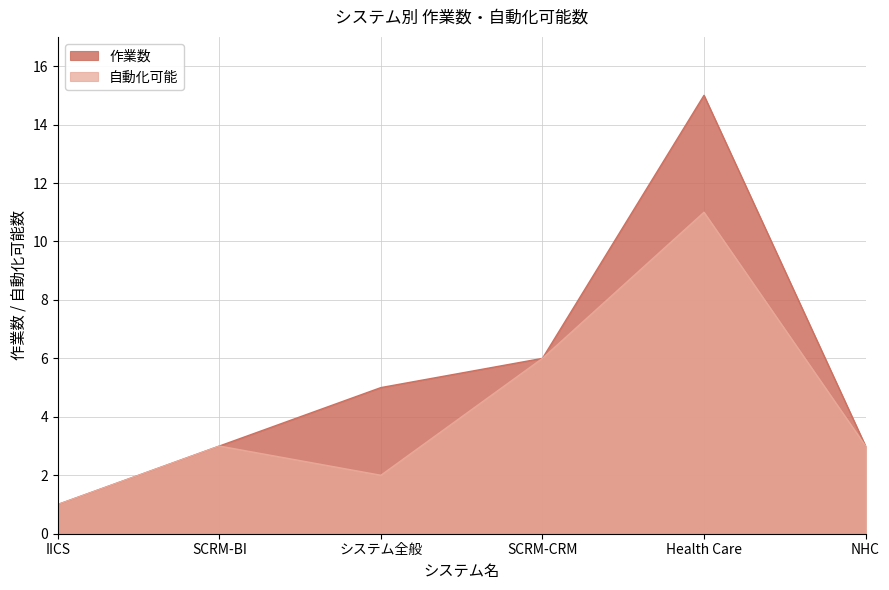

What is the total value across all series at システム全般?

7